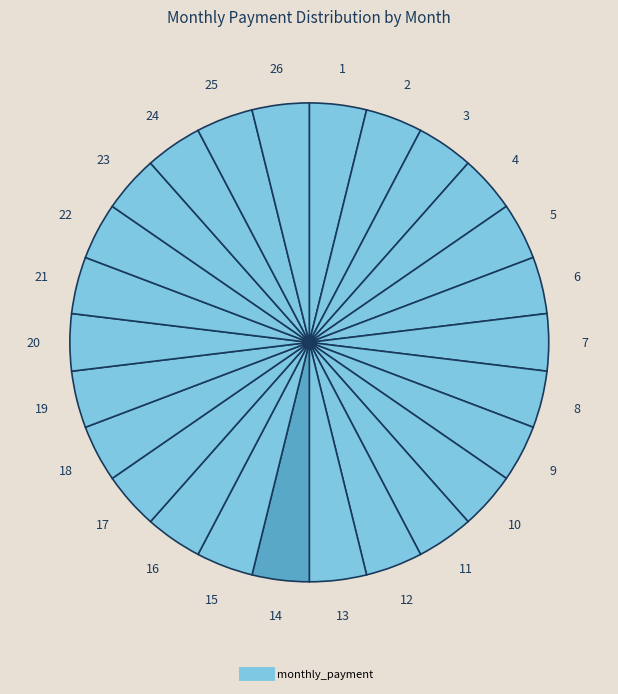

Count the number of slices in the pie.

26